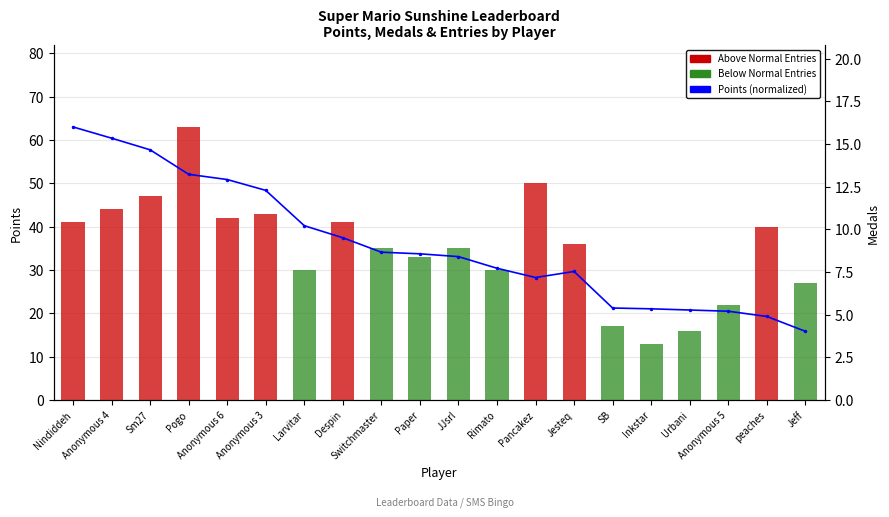

How many bars are there in total?

20